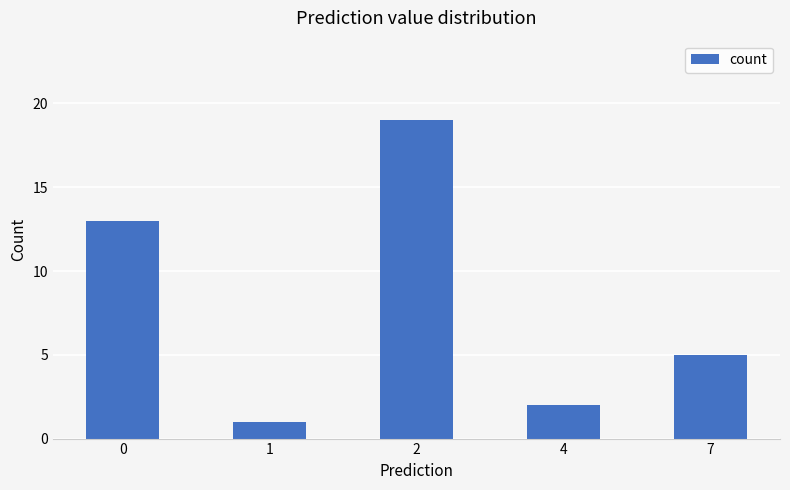

Rank the categories by value from highest to lowest.

2, 0, 7, 4, 1